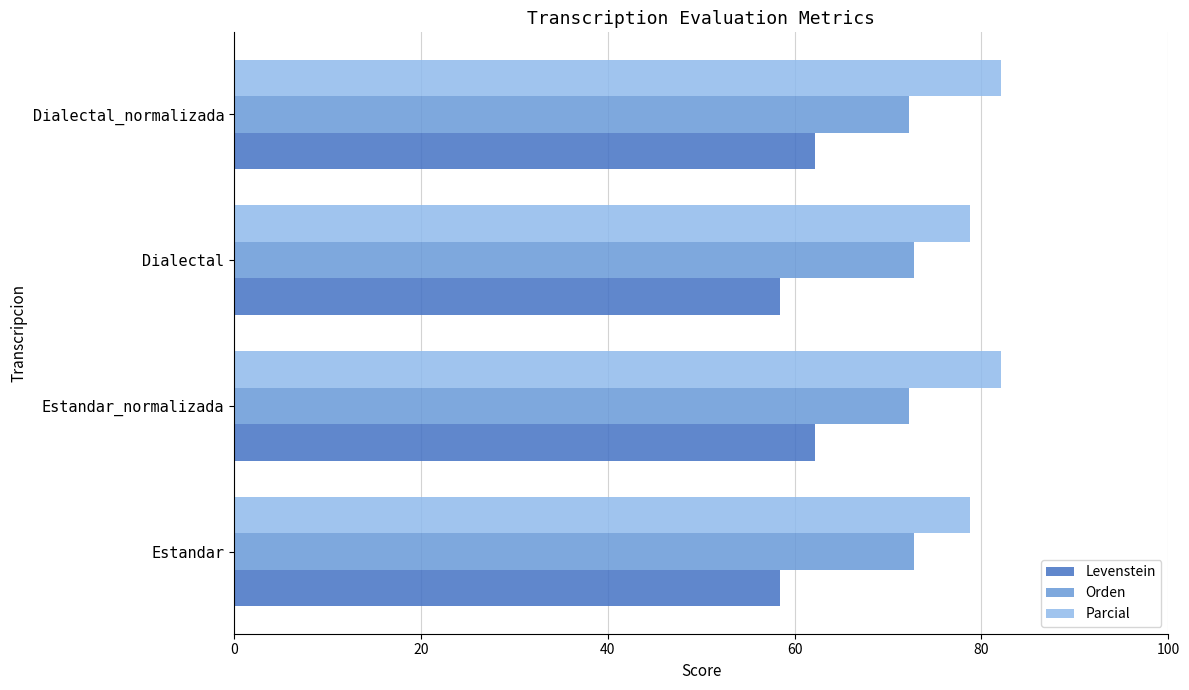

What is the difference between the second highest and second lowest values in the Parcial series?

3.3